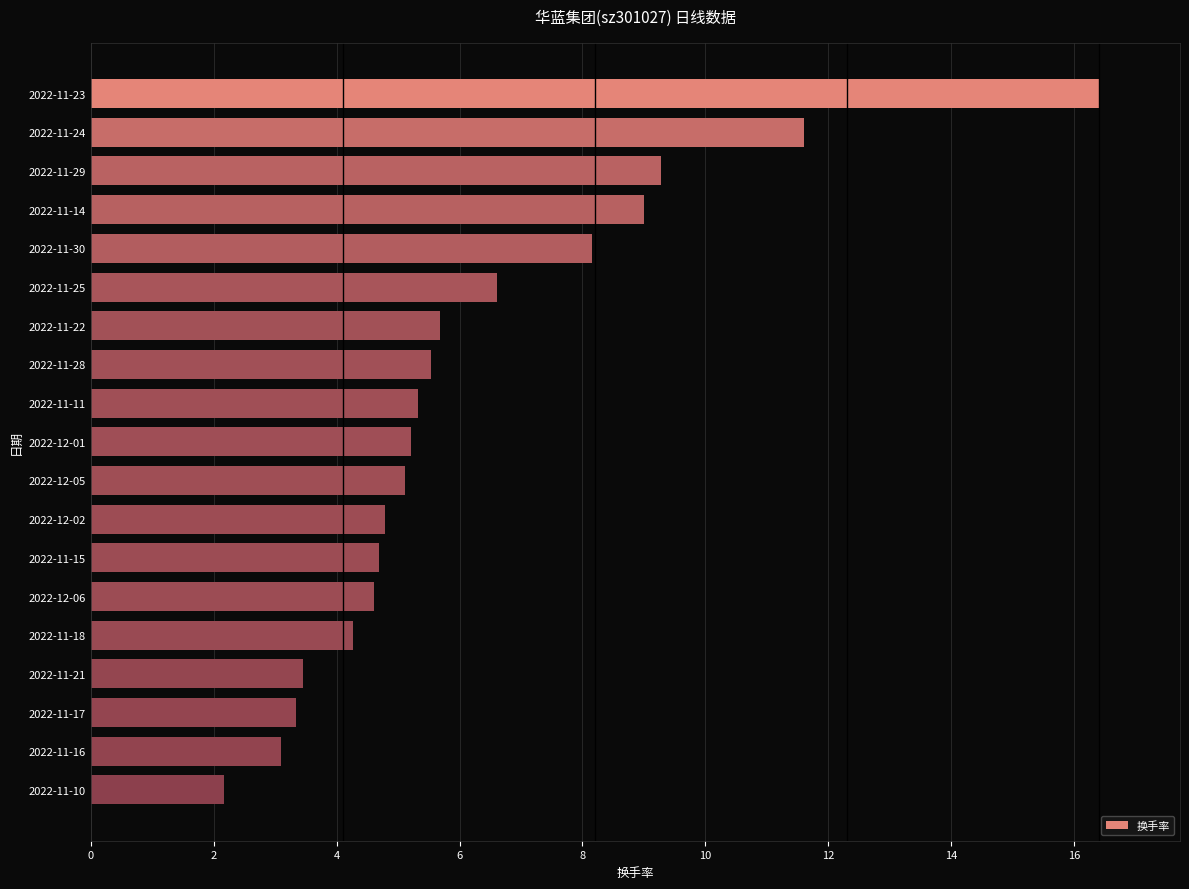

What is the smallest value displayed?

2.2